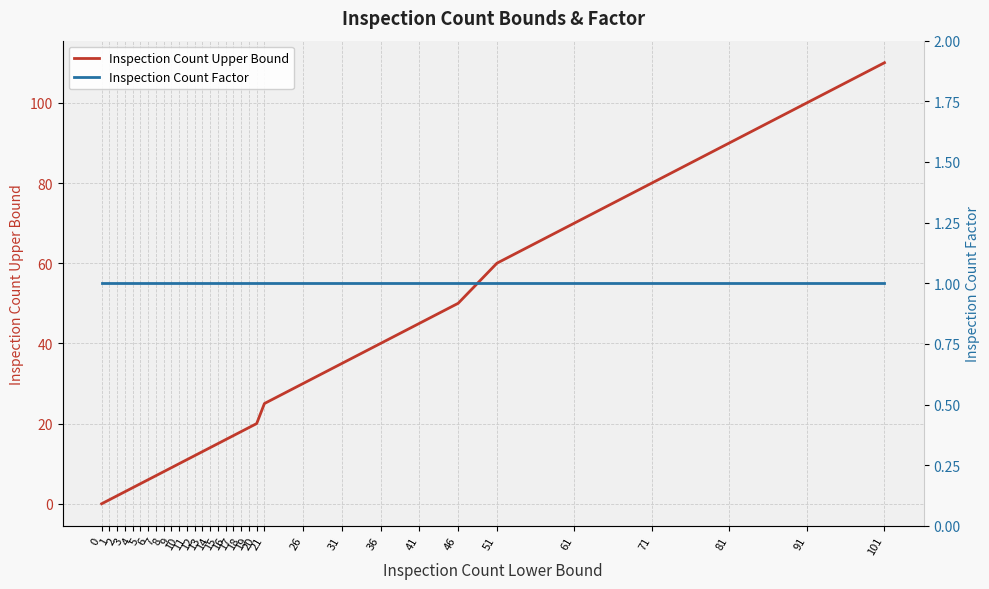

At which label does Inspection Count Upper Bound first exceed 16?

17